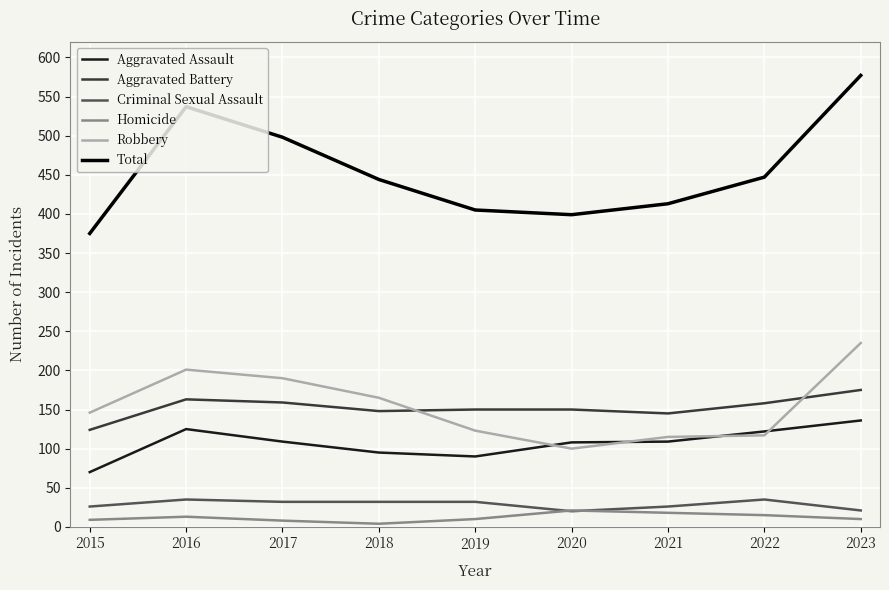

Which series has the largest total across all categories?

Total